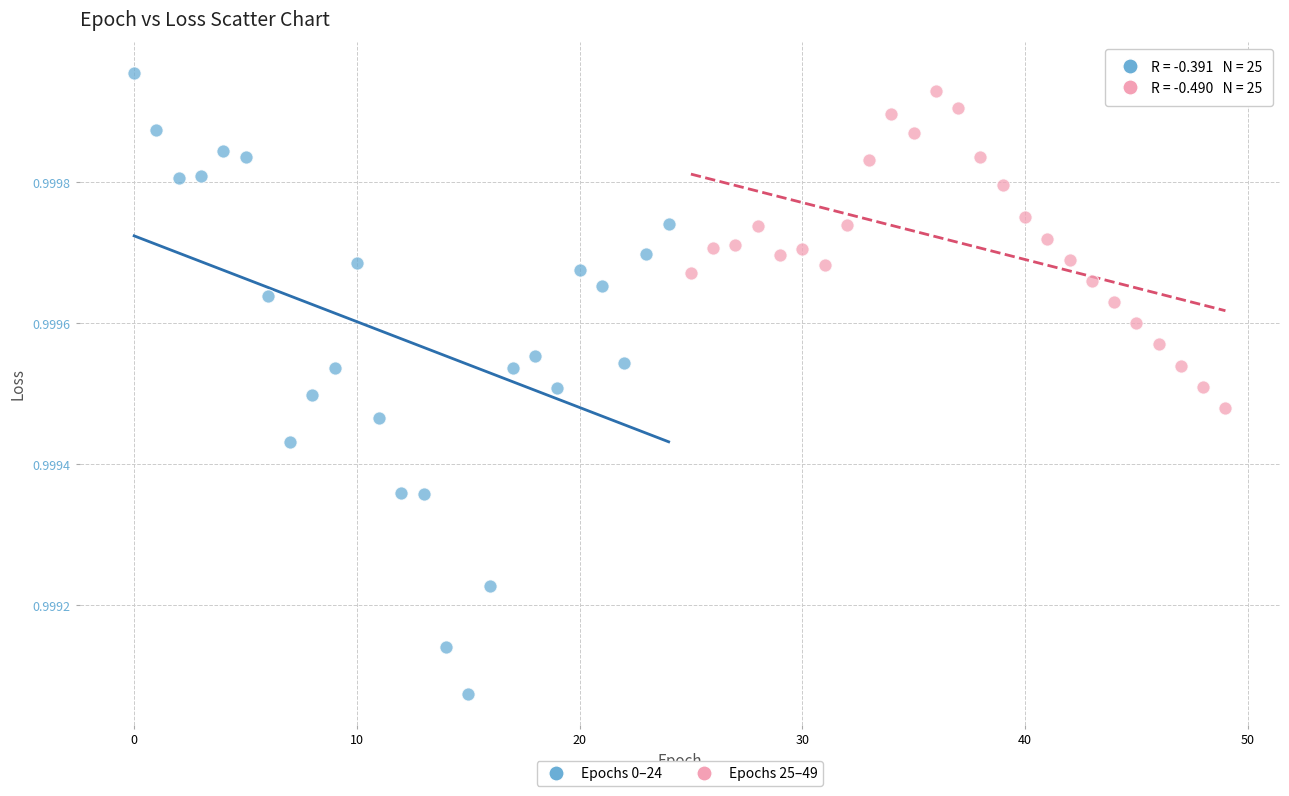

Which series reaches the minimum Y coordinate?

Epochs 0–24